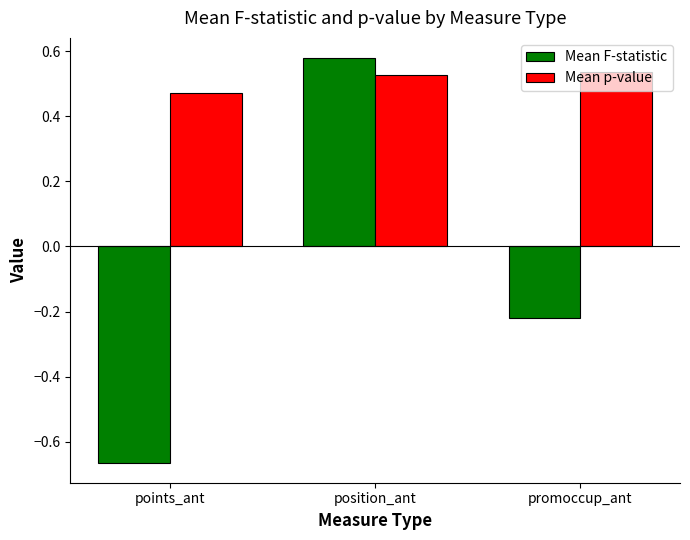

List the series in order of their peak value, lowest first.

Mean p-value, Mean F-statistic